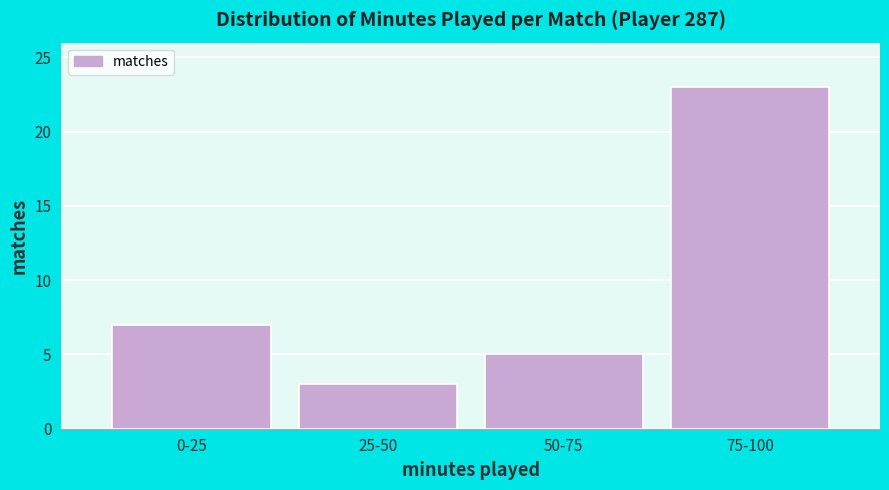

Reading left to right, transcribe all the data shown in this chart.

7	3	5	23